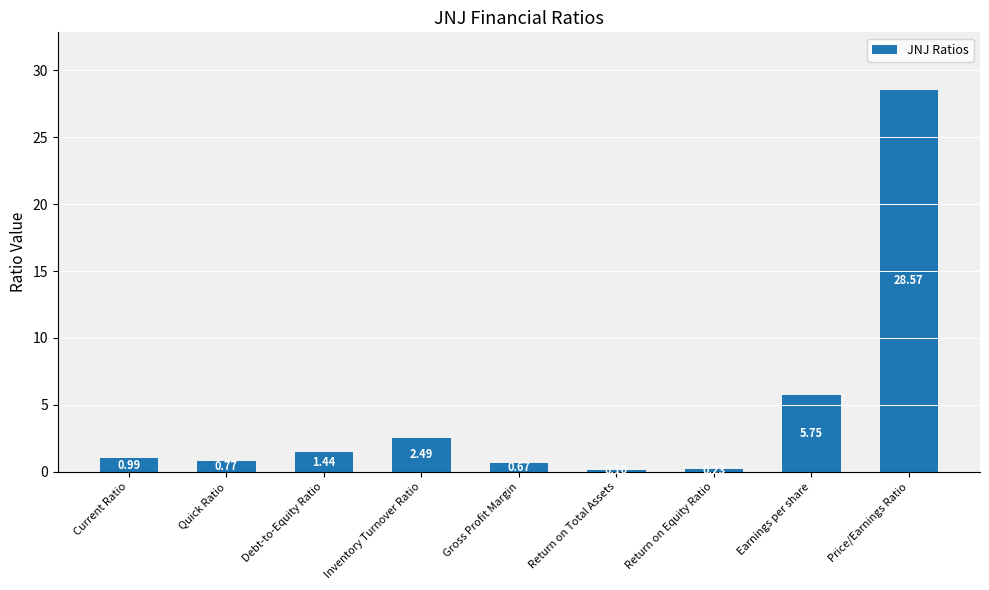

What is the sum of all values?

41.0